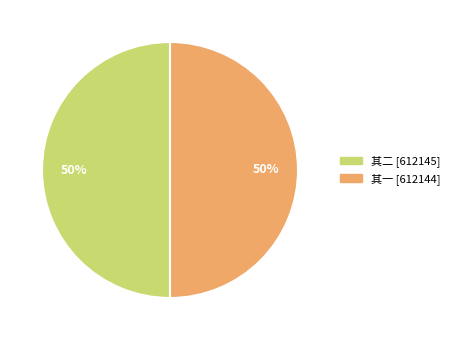

Do 其二 [612145] and 其一 [612144] together represent more than half of the pie?

Yes